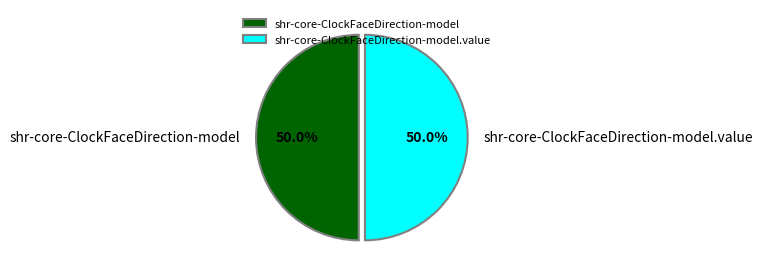

To the nearest percent, what is the difference between the largest and smallest slice percentages?

0%